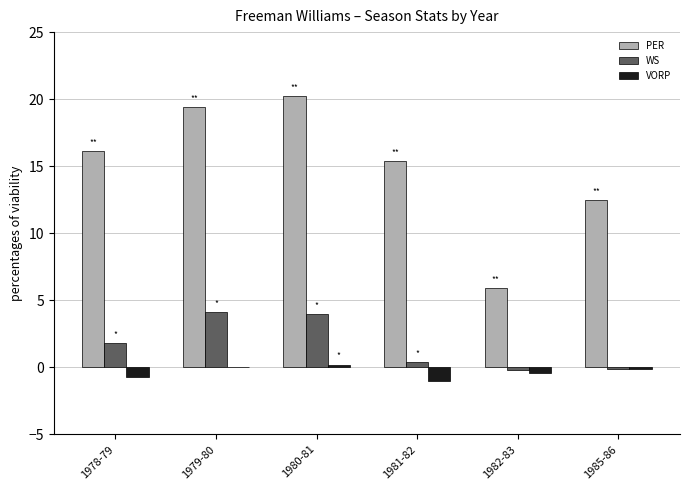

Is it true that PER equals 3.7 at 1982-83?

False